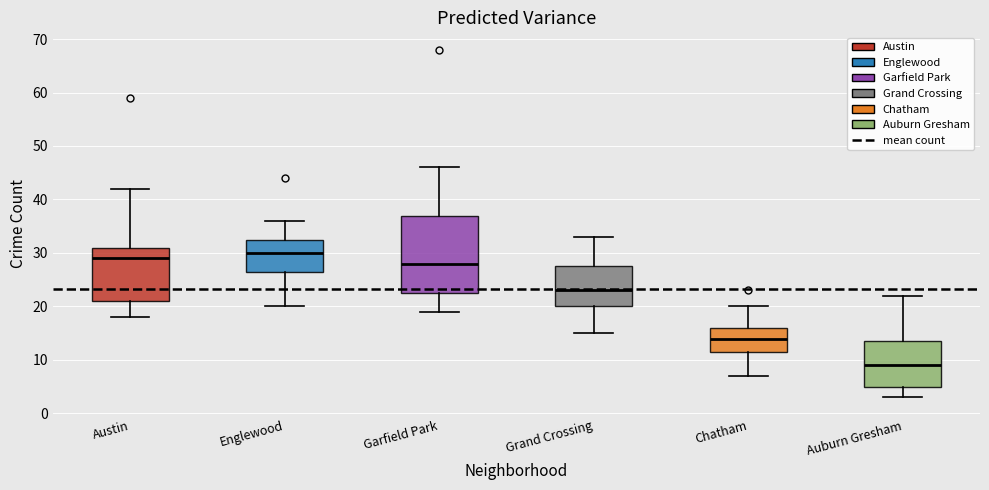

Reading left to right, read every box against the y-axis: the position of its median line, the range the box covers, and the ends of its whiskers. The values are not printed on the chart, so give them approximately, as read against the axis.

Austin: median 29, box 21 to 31, whiskers 18 to 42
Englewood: median 30, box 27 to 33, whiskers 20 to 36
Garfield Park: median 28, box 23 to 37, whiskers 19 to 46
Grand Crossing: median 23, box 20 to 28, whiskers 15 to 33
Chatham: median 14, box 12 to 16, whiskers 7 to 20
Auburn Gresham: median 9, box 5 to 14, whiskers 3 to 22